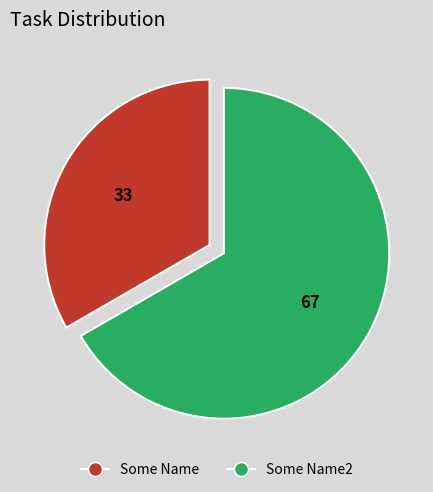

Is there any slice that represents more than half of the pie?

Yes